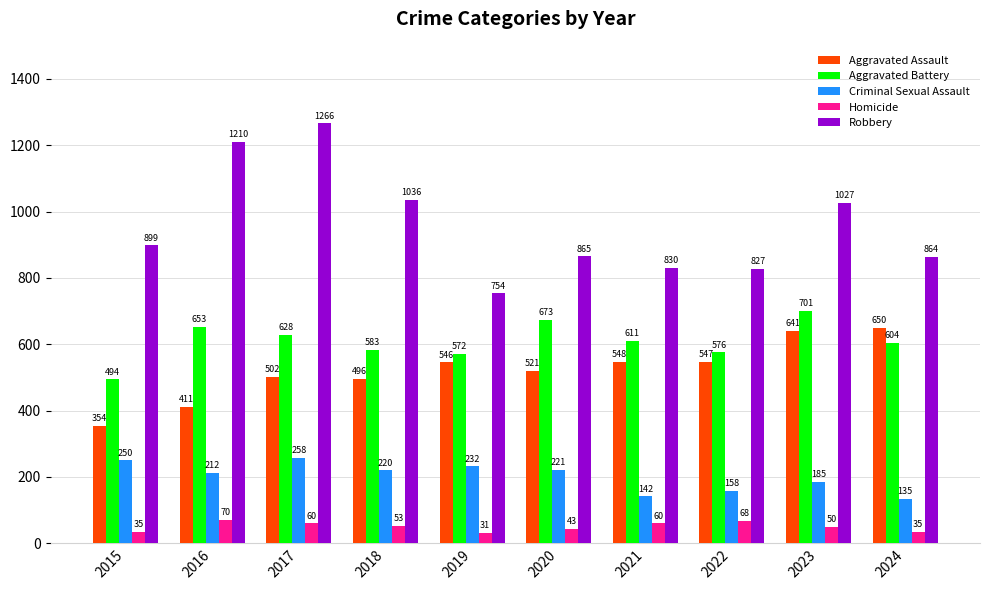

Reading right to left, transcribe all the data shown in this chart.

Aggravated Assault: 2024=650	2023=641	2022=547	2021=548	2020=521	2019=546	2018=496	2017=502	2016=411	2015=354
Aggravated Battery: 2024=604	2023=701	2022=576	2021=611	2020=673	2019=572	2018=583	2017=628	2016=653	2015=494
Criminal Sexual Assault: 2024=135	2023=185	2022=158	2021=142	2020=221	2019=232	2018=220	2017=258	2016=212	2015=250
Homicide: 2024=35	2023=50	2022=68	2021=60	2020=43	2019=31	2018=53	2017=60	2016=70	2015=35
Robbery: 2024=864	2023=1027	2022=827	2021=830	2020=865	2019=754	2018=1036	2017=1266	2016=1210	2015=899